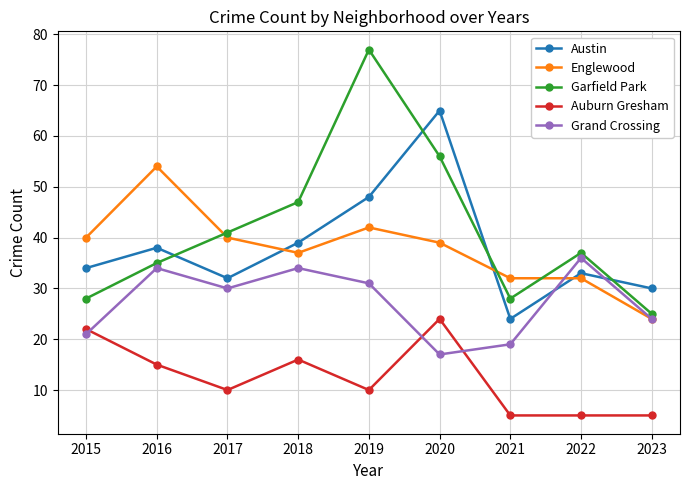

How many Grand Crossing values are between 21 and 34?

6